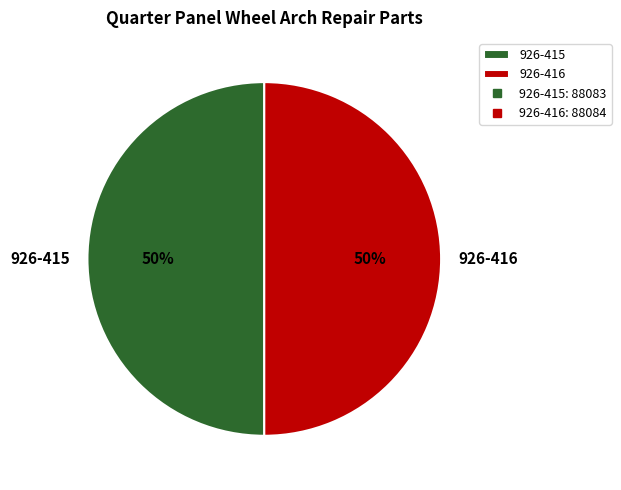

To the nearest percent, what percentage of the pie is 926-415?

50%